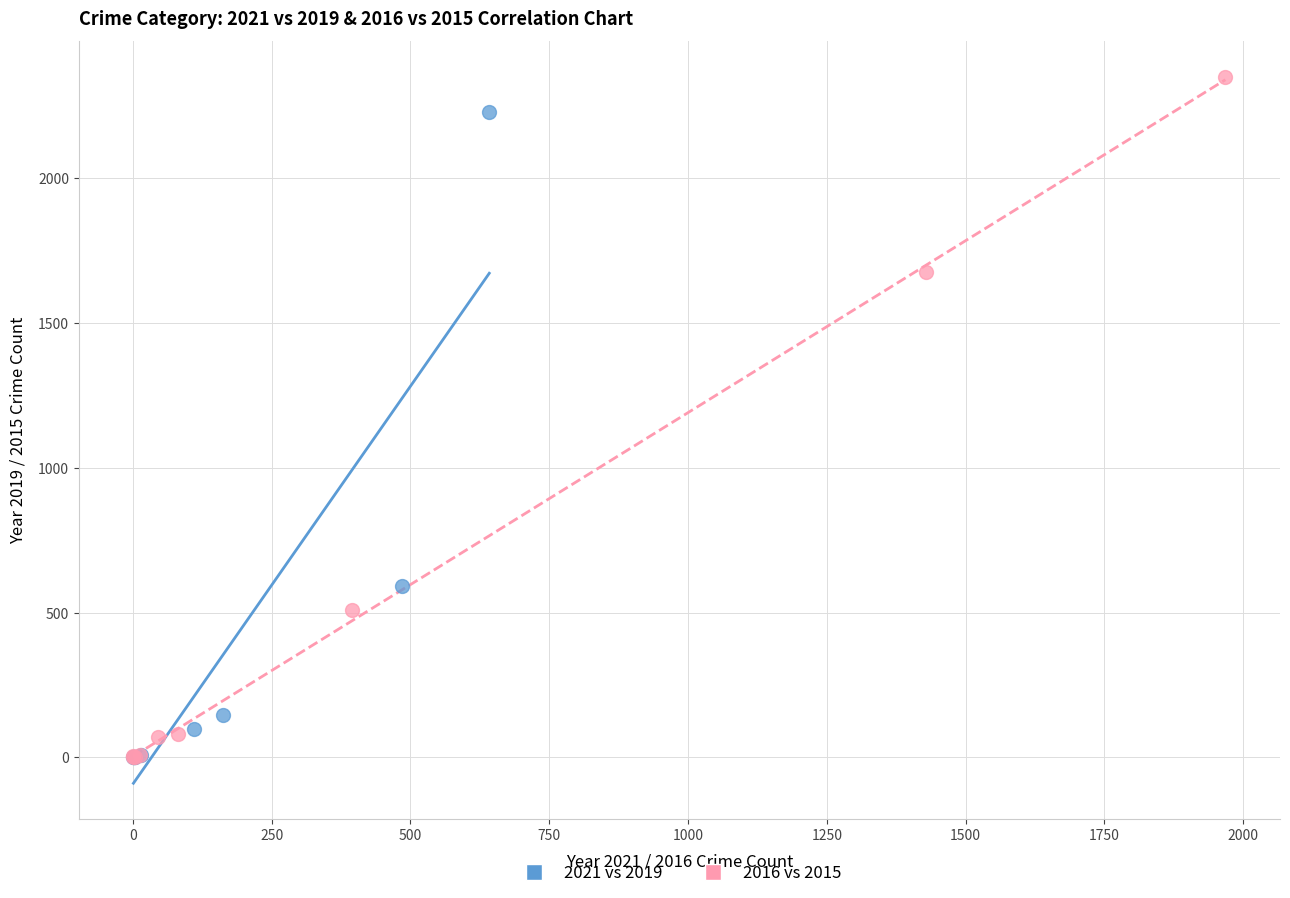

Which series contains the highest Y value?

2016 vs 2015